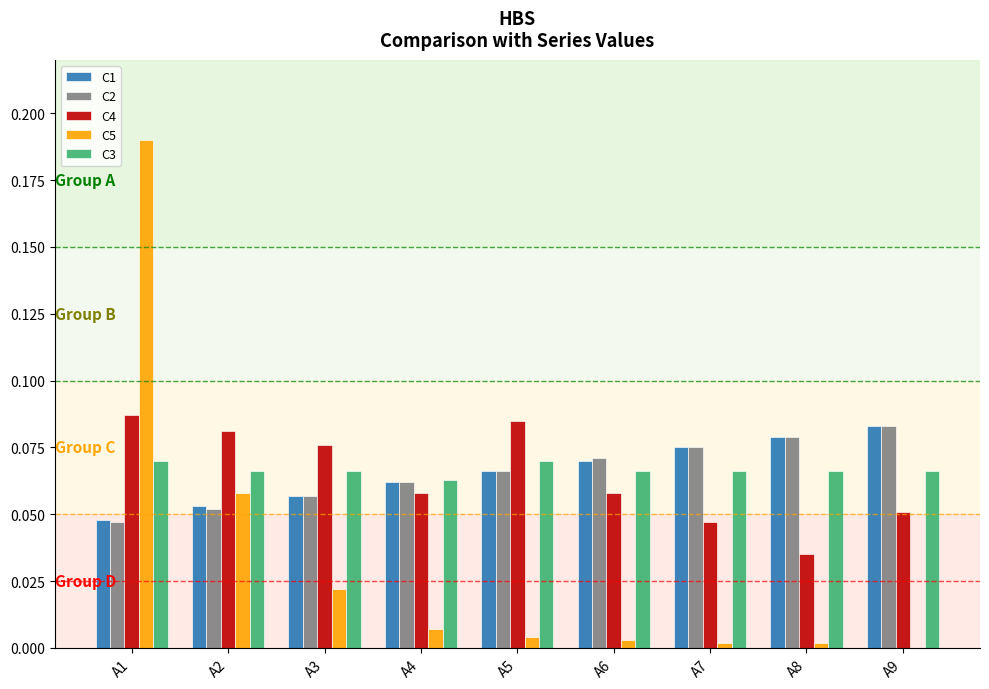

Which series changed the most between A2 and A4?

C5